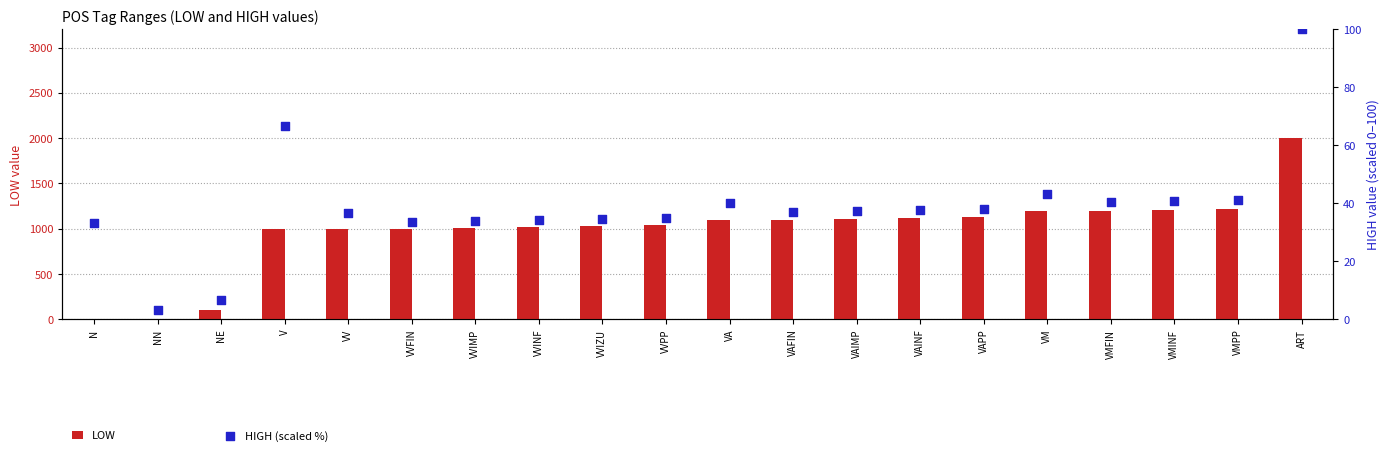

Which series reaches the maximum Y coordinate?

LOW